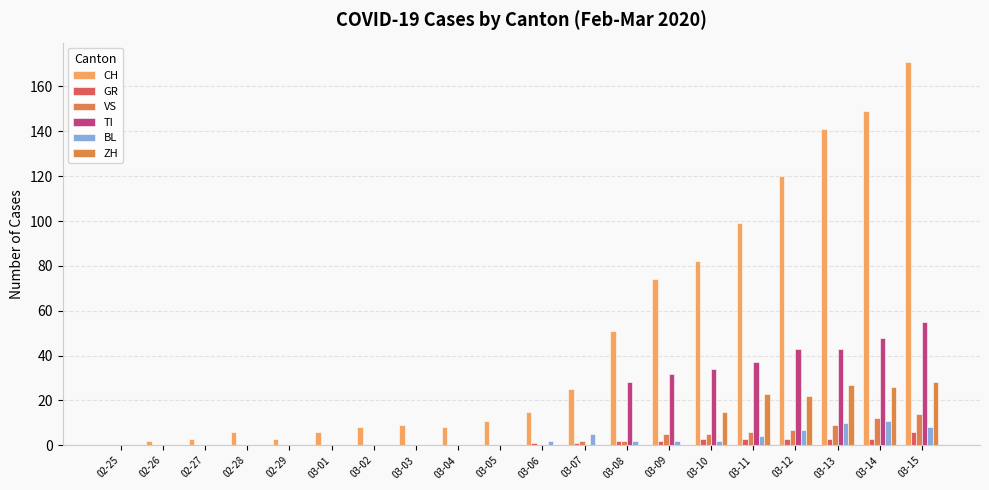

Are the bars grouped side by side (vs. stacked)?

Yes